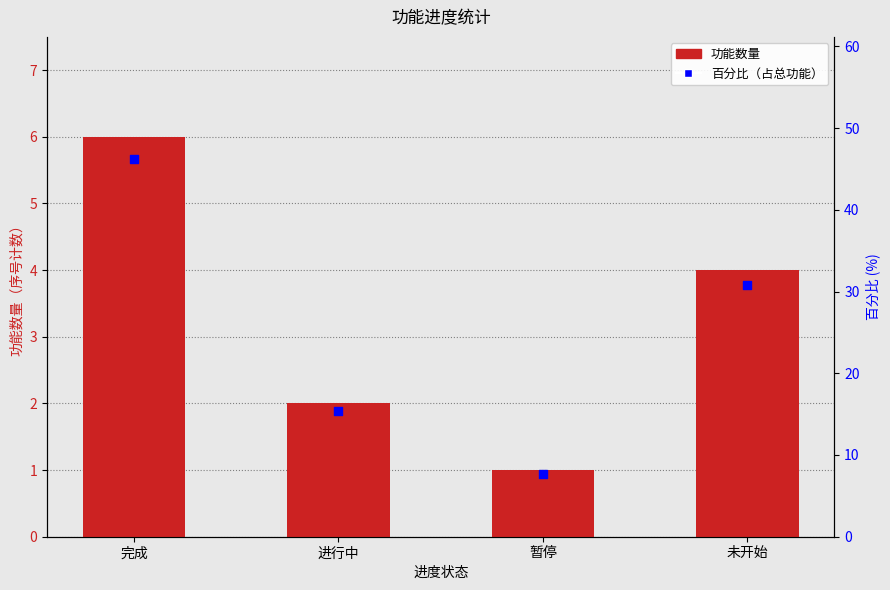

At which category is the sum across all series the highest?

完成